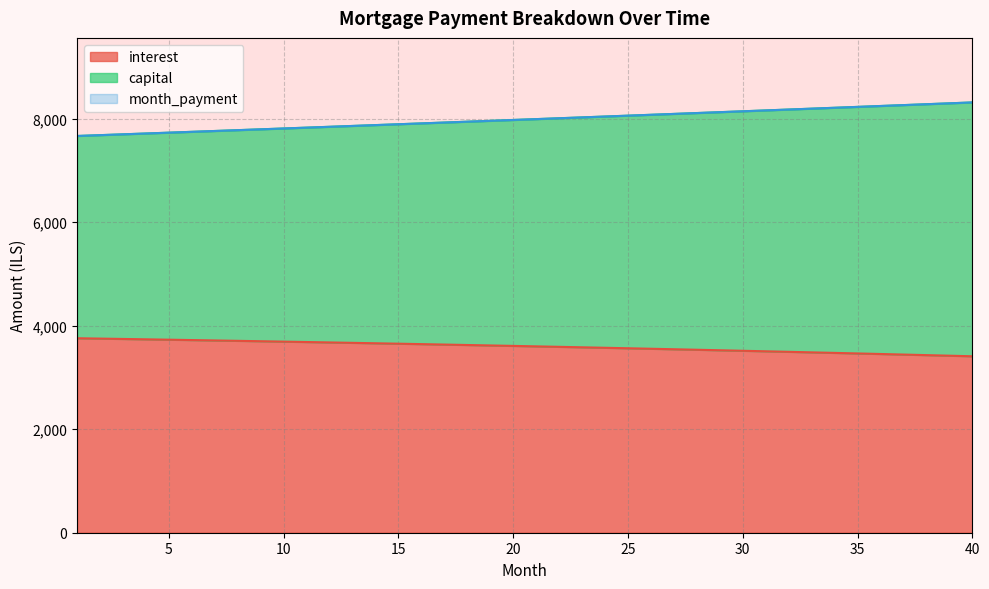

At which label does capital reach its minimum?

1